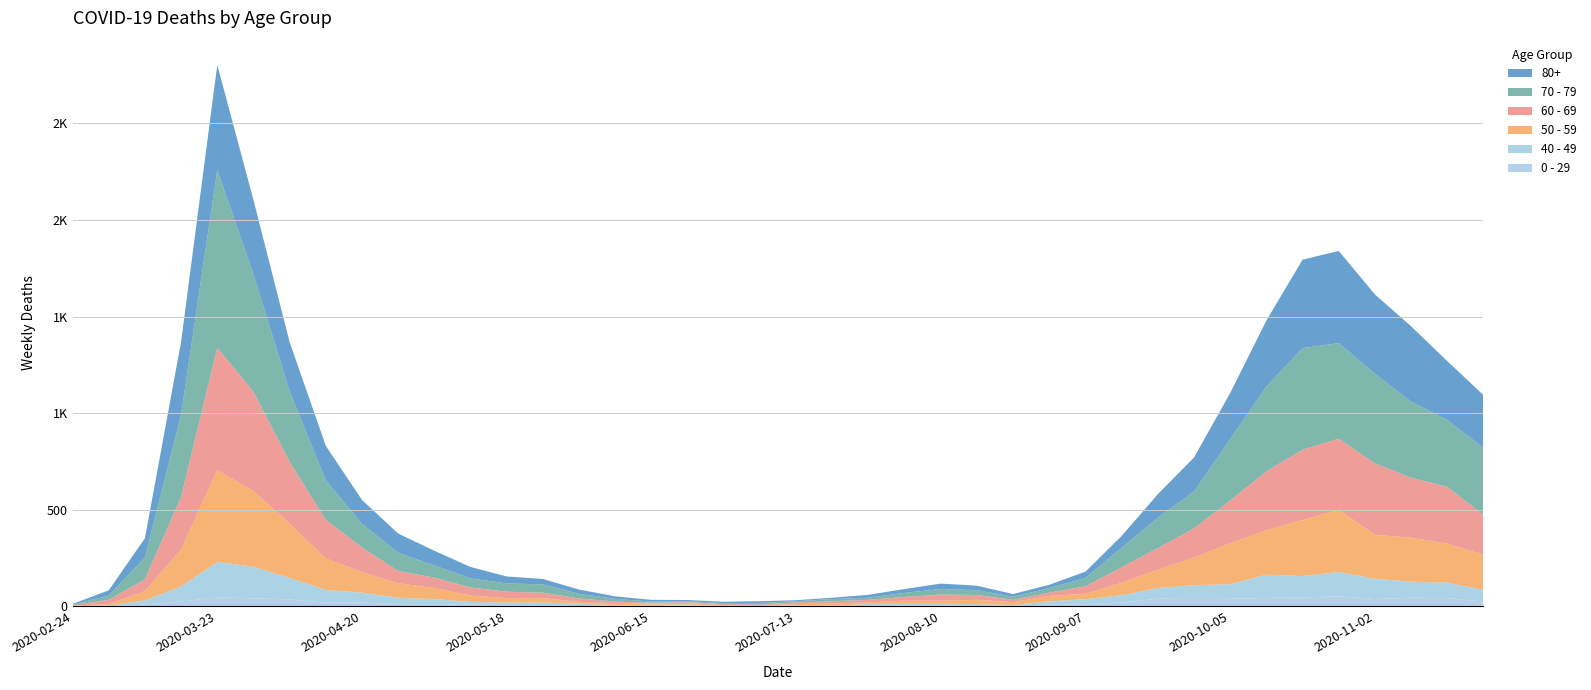

Reading left to right, what are all the values shown in this chart?

0 - 29: 1	0	10	25	47	42	36	19	20	12	11	10	8	6	2	4	6	5	2	1	2	1	3	6	6	2	5	9	11	20	40	38	39	44	46	52	38	45	43	25
40 - 49: 0	5	21	79	183	163	111	66	51	33	27	13	12	14	12	3	2	5	1	1	4	2	10	8	8	10	2	17	26	38	55	72	76	120	111	126	105	83	80	60
50 - 59: 3	7	48	190	475	392	281	163	106	75	57	33	23	23	9	10	8	9	3	5	6	12	8	16	16	22	15	28	28	64	95	142	212	230	290	322	227	228	202	182
60 - 69: 2	22	61	272	634	514	320	199	128	63	54	42	33	28	18	8	3	3	6	3	8	12	13	19	31	25	12	17	39	80	112	152	221	305	364	368	370	310	294	206
70 - 79: 4	22	113	427	920	608	365	206	123	94	63	47	43	43	24	14	6	5	5	8	7	11	11	21	29	25	16	24	43	102	157	191	318	439	526	495	464	394	346	348
80+: 3	27	100	377	544	385	255	178	123	100	76	59	36	28	22	13	9	6	7	9	5	7	15	20	28	23	14	17	33	61	122	176	239	342	458	477	411	390	305	273